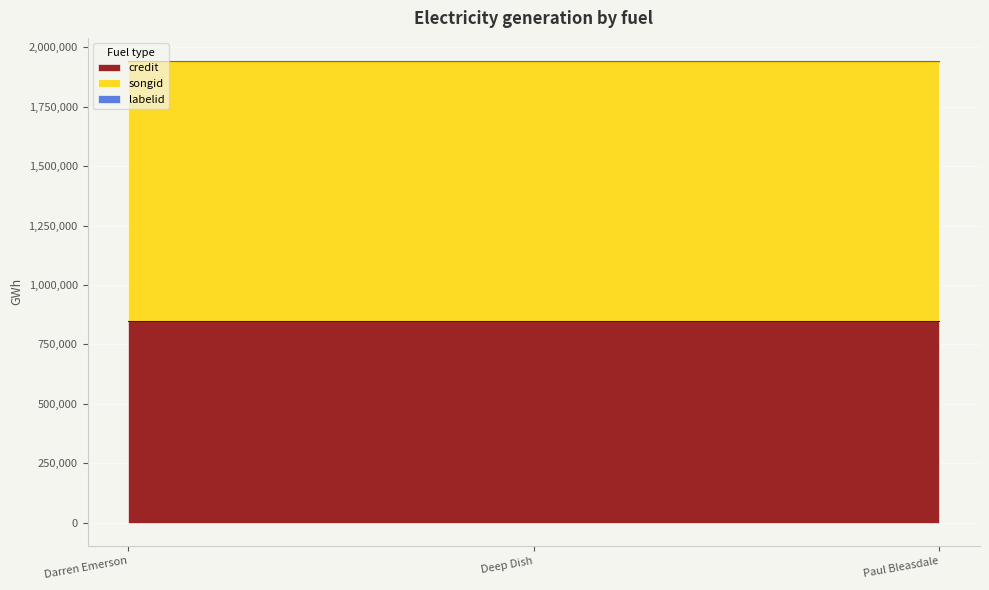

What is the difference between the highest and lowest values at Paul Bleasdale?

1083635